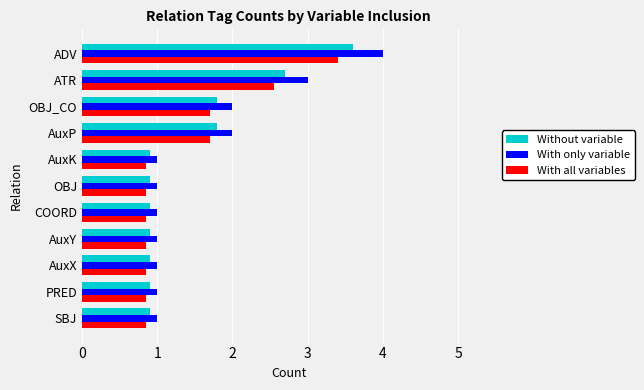

What is the highest value of the With all variables series?

3.4